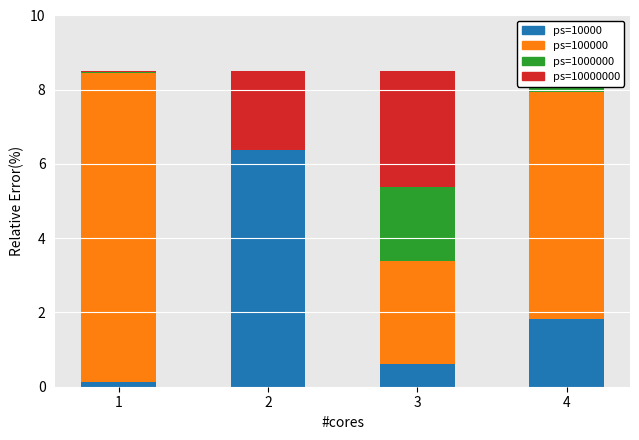

At which category is the sum across all series the highest?

1